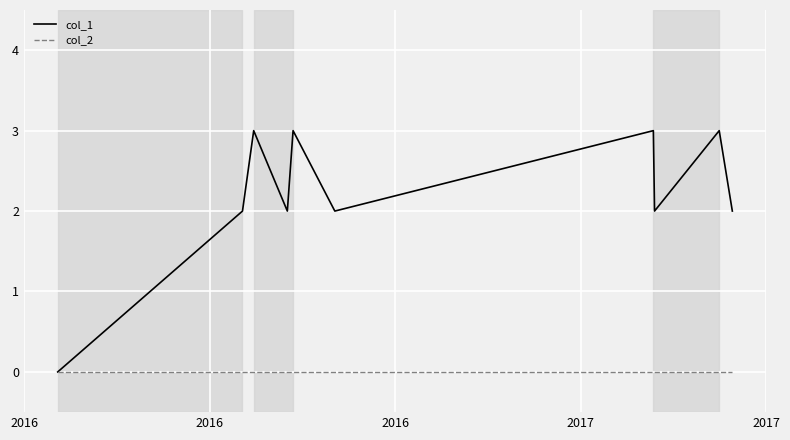

Rank the series by their average value, from highest to lowest.

col_1, col_2